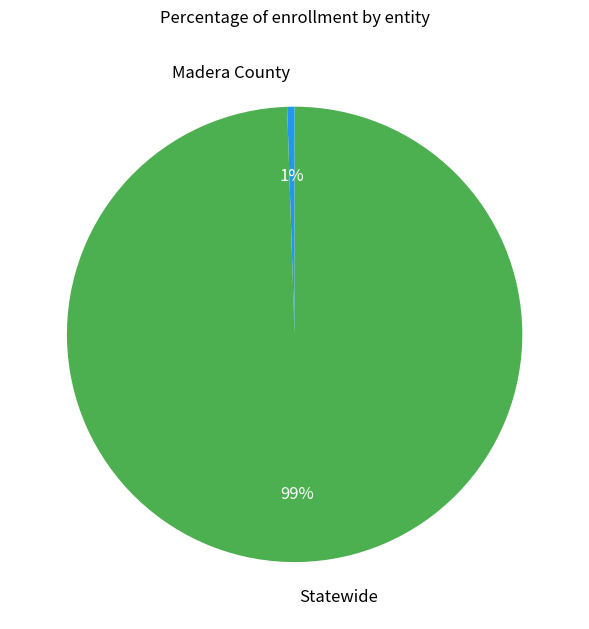

To the nearest percent, what percentage of the pie is Statewide?

99%